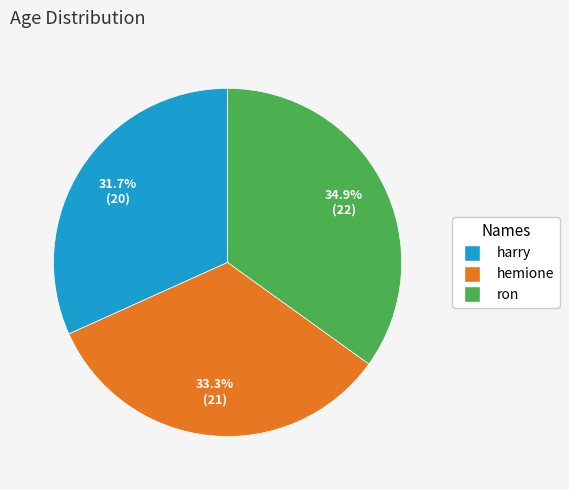

Does hemione account for over 50% of the chart?

No